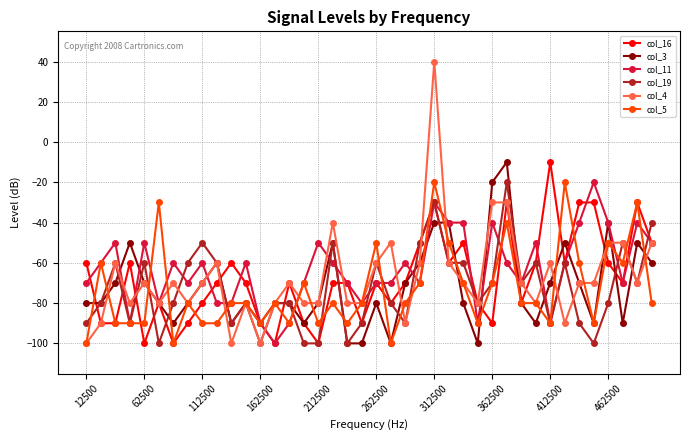

What is the value of the col_4 point at the 21st from the left?

-60